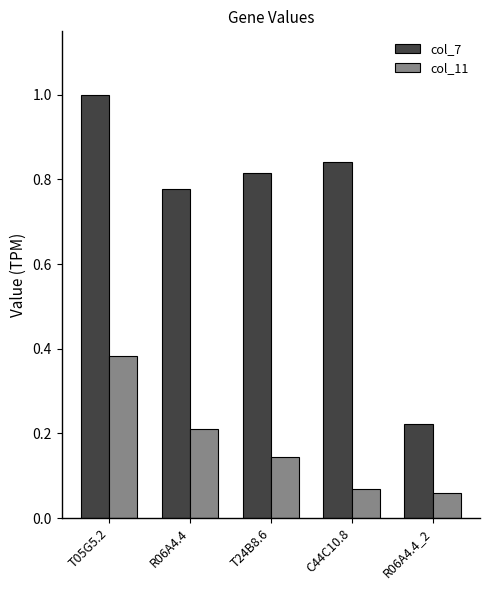

How many col_7 values are between 0 and 1?

5